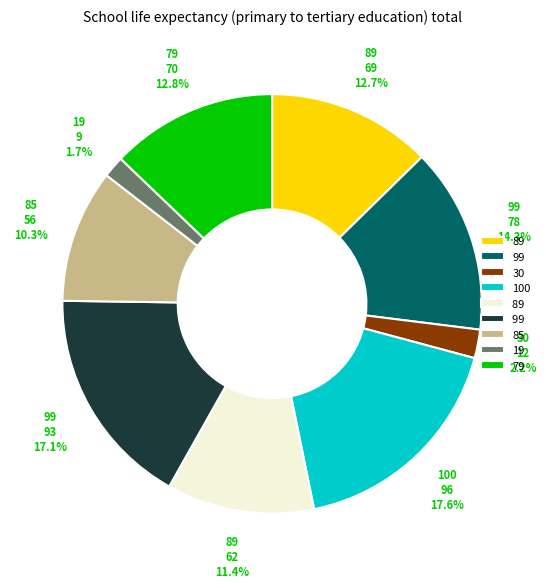

To the nearest percent, what is the difference between the largest and smallest slice percentages?

16%